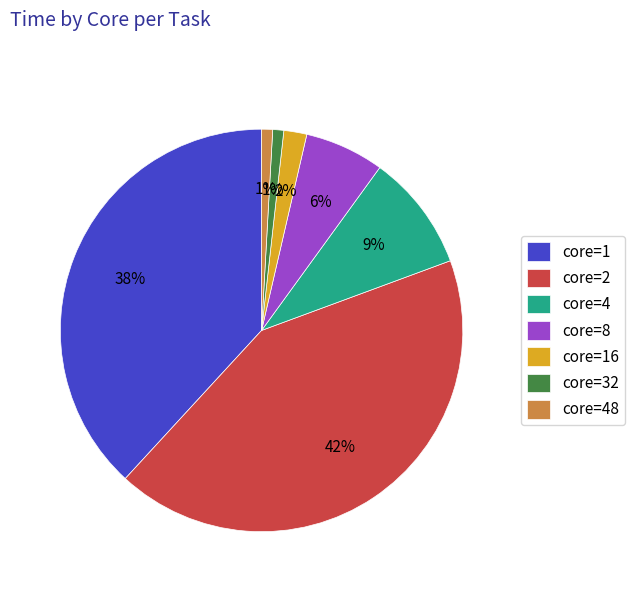

The core=8 slice represents 1% of the pie. True or false?

False